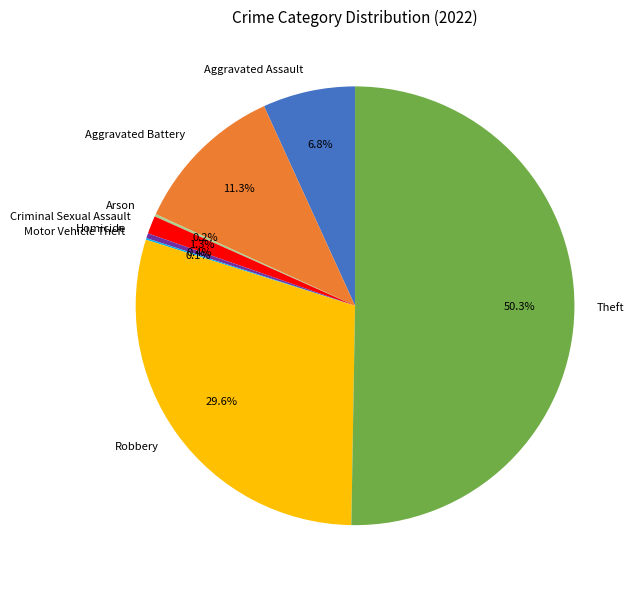

Which category accounts for the majority?

Theft